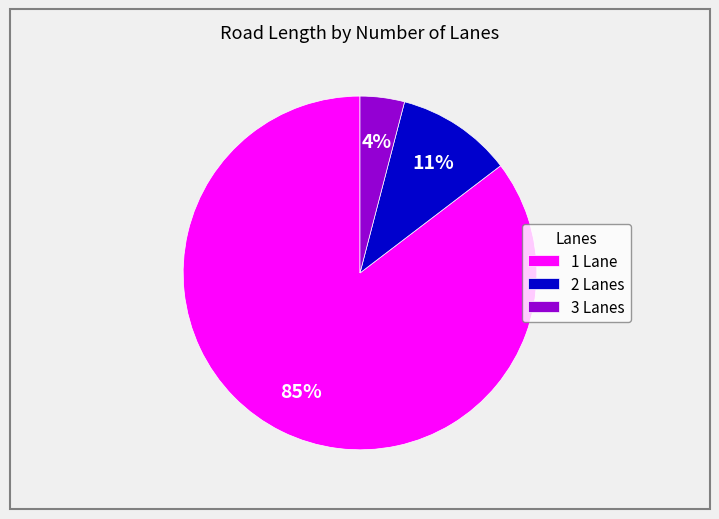

Is 3 Lanes the majority of the pie?

No